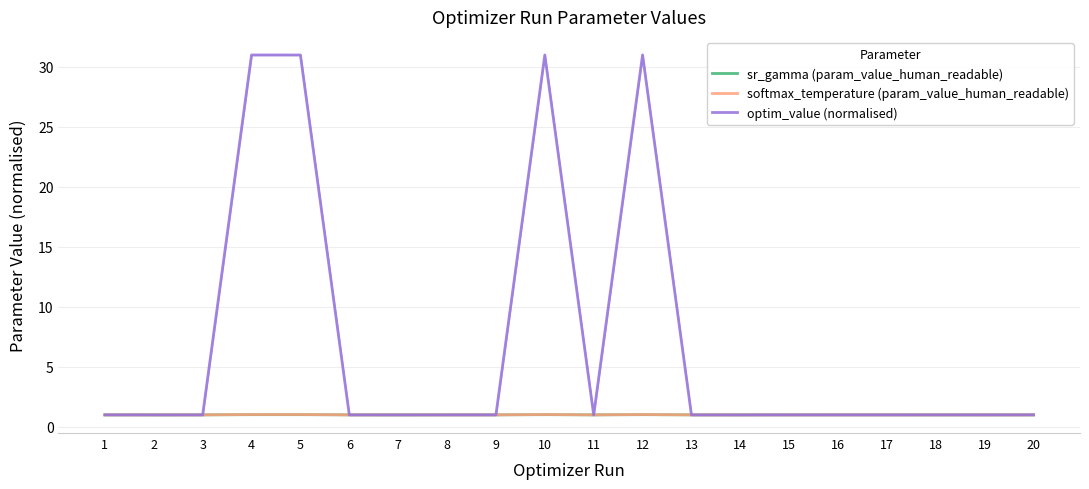

After their last crossing, which series has the higher values: optim_value (normalised) or sr_gamma (param_value_human_readable)?

sr_gamma (param_value_human_readable)